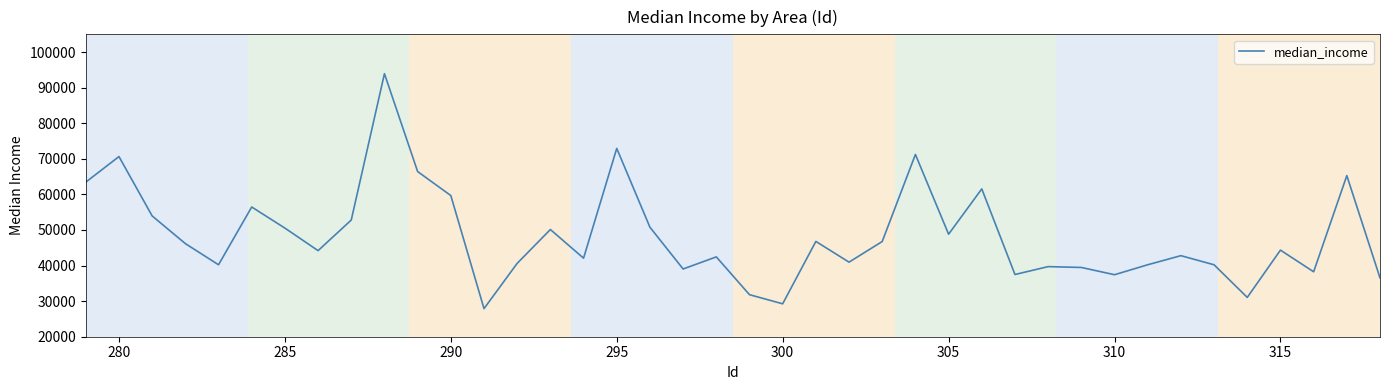

What is the difference between the maximum and minimum values?

66033